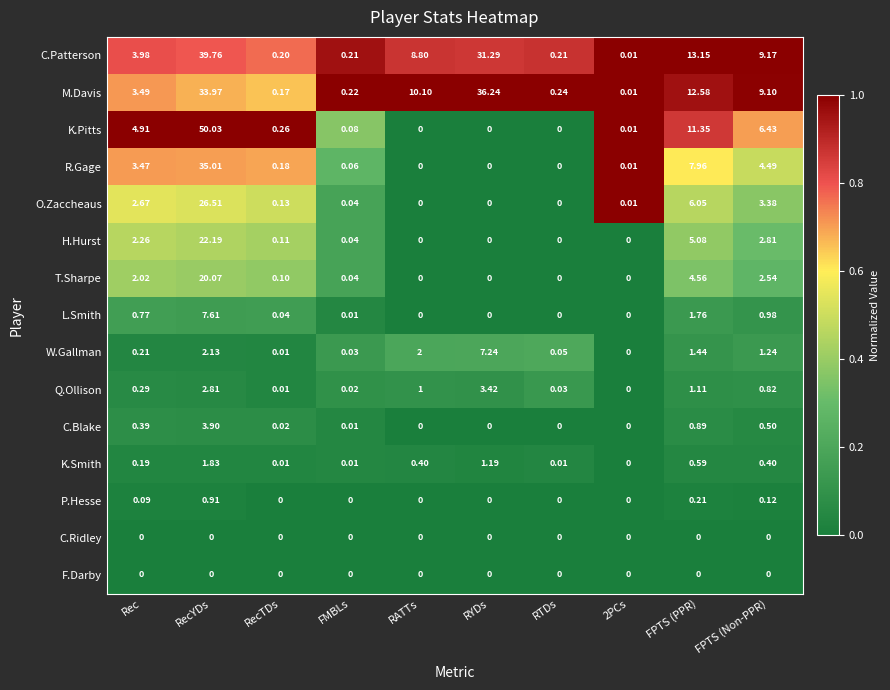

Which series changed the most between Rec and FPTS (Non-PPR)?

M.Davis